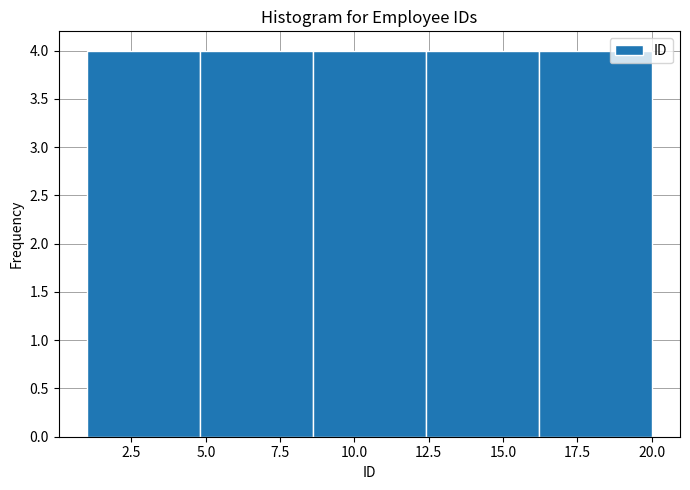

What is the height of the bar covering 16.2 to 20.0 on the x-axis? Neither the bar edges nor the heights are printed on the chart, so give them approximately, as read against the axes.

4